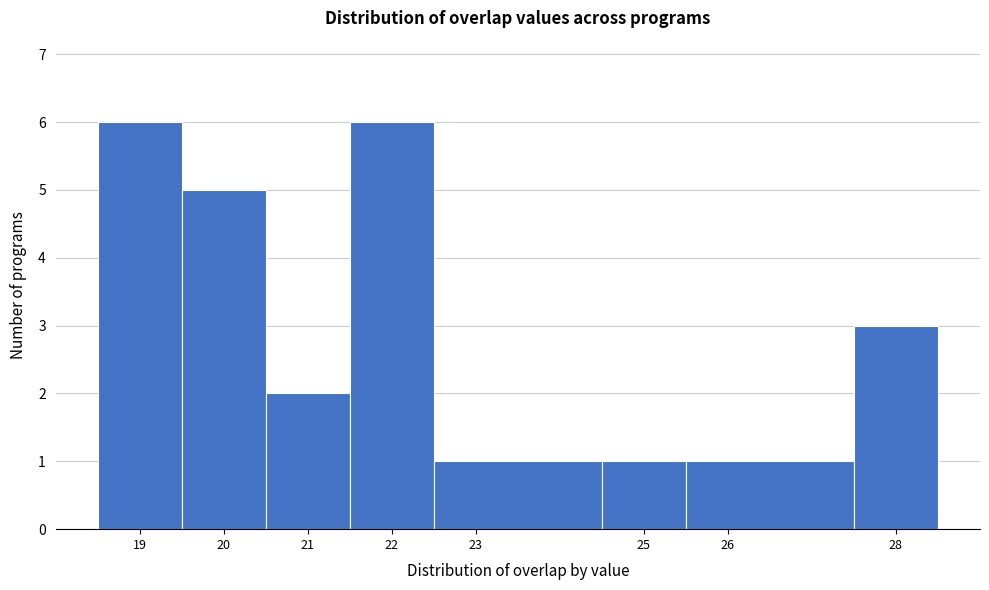

Reading left to right, transcribe this chart: for each bar, give the range it covers on the x-axis and its height. The values are not printed on the chart, so give them approximately, as read against the axis.

18.5 to 19.5: 6
19.5 to 20.5: 5
20.5 to 21.5: 2
21.5 to 22.5: 6
22.5 to 24.5: 1
24.5 to 25.5: 1
25.5 to 27.5: 1
27.5 to 28.5: 3